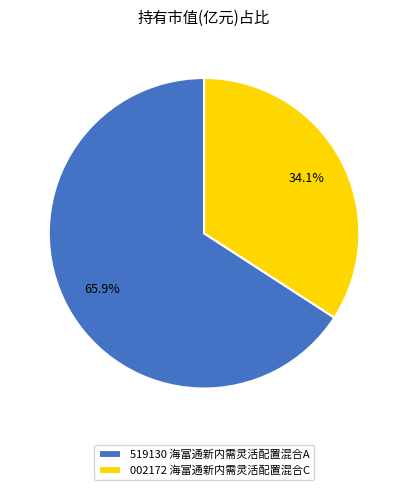

What is the smallest slice in the pie chart?

002172 海富通新内需灵活配置混合C